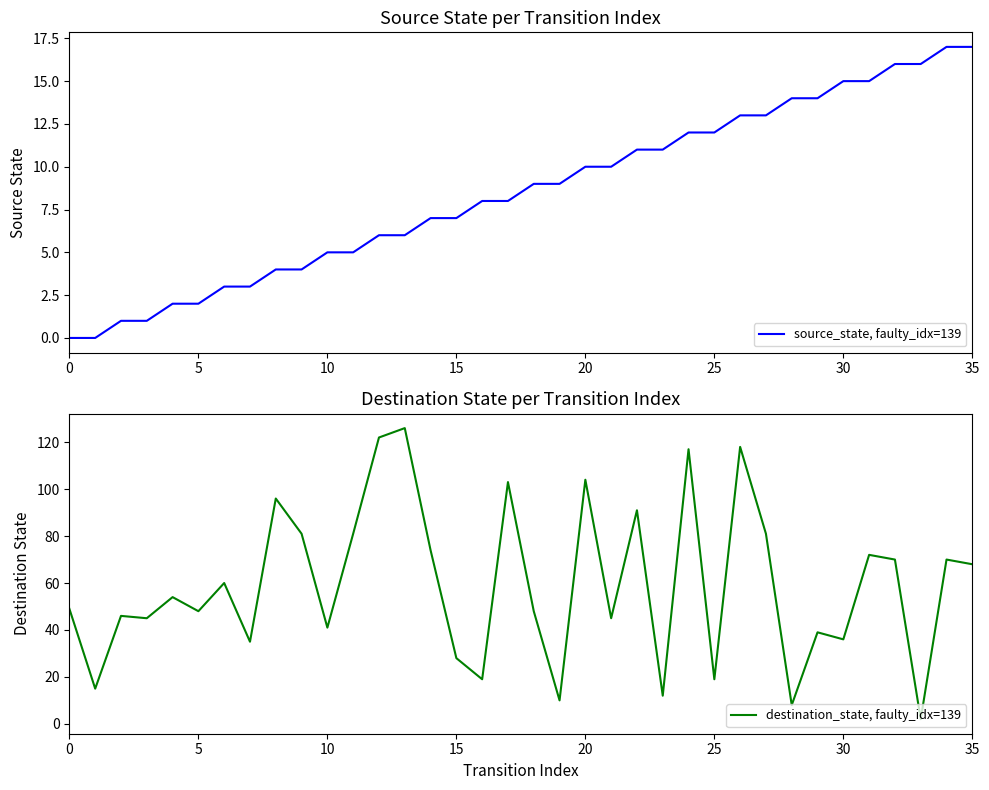

True or false: destination_state, faulty_idx=139 has more than 1 interior local peaks.

True